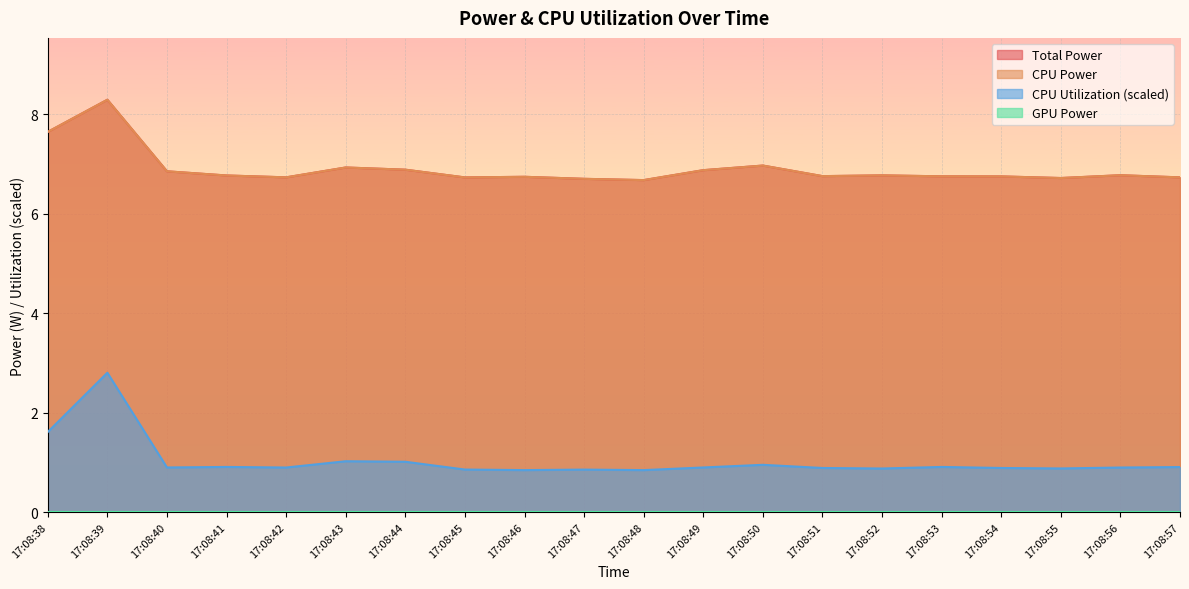

Where is the first local maximum for Total Power?

17:08:39